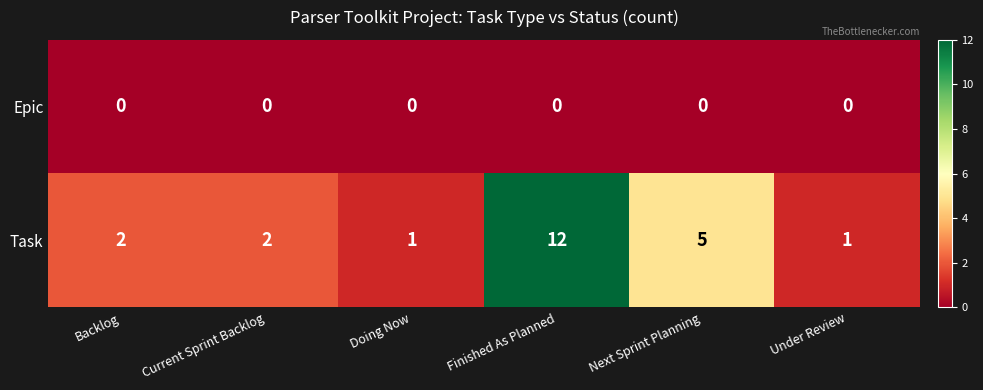

Is the value of Epic at Finished As Planned greater than the value of Task at Finished As Planned?

No